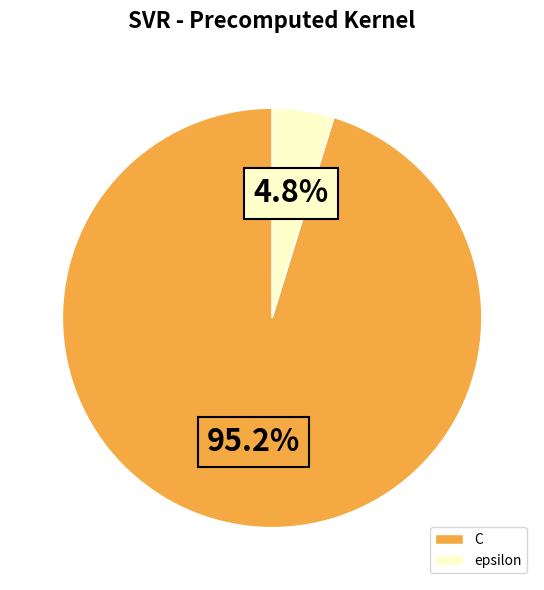

To the nearest percent, what is the combined percentage of C and epsilon?

100%